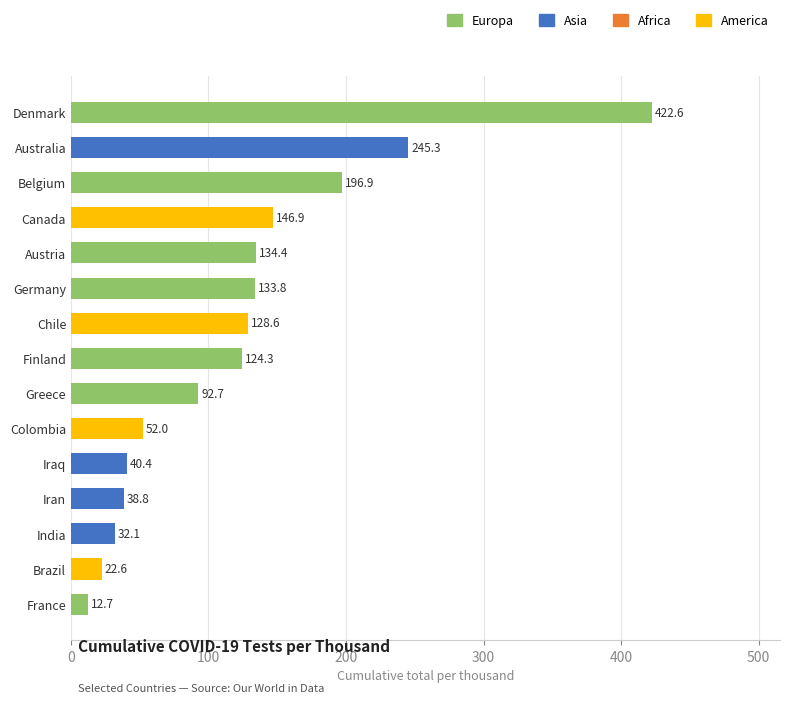

Where is the data nearest to the value 217?

Belgium - tests performed